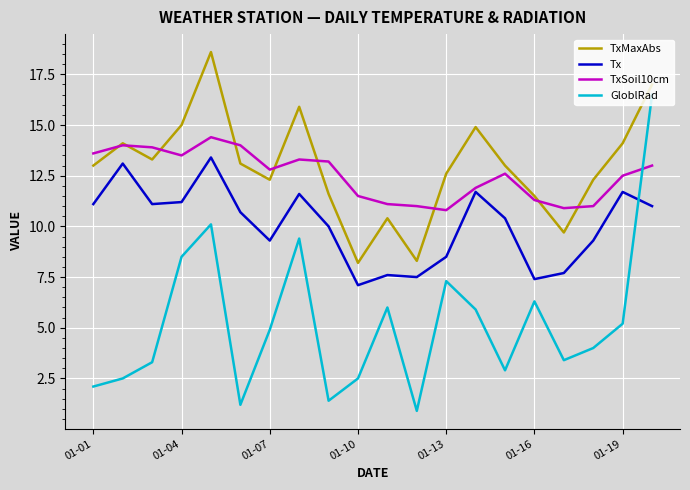

Rank the series by their maximum value, from highest to lowest.

TxMaxAbs, GloblRad, TxSoil10cm, Tx